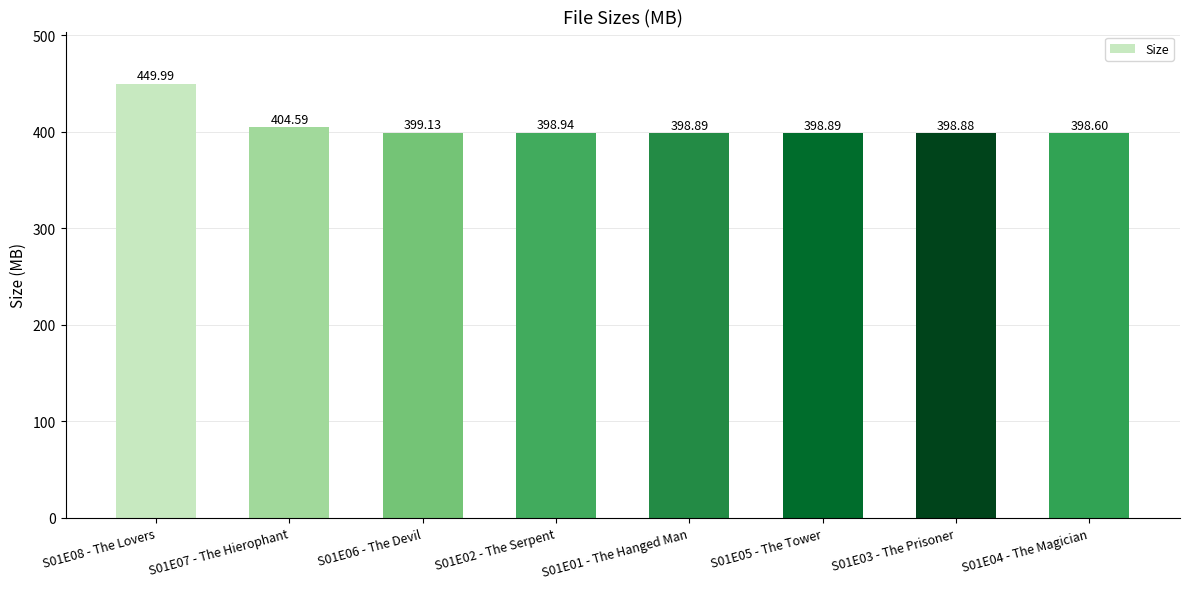

Reading left to right, list all the values displayed in this chart.

450.0	404.6	399.1	398.9	398.9	398.9	398.9	398.6